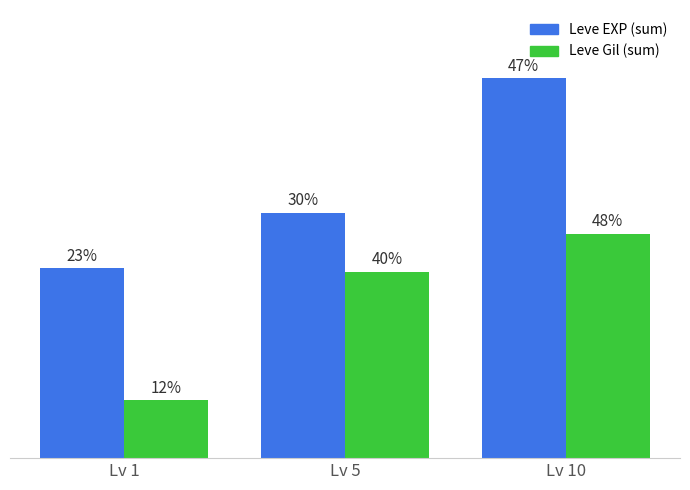

At which category is the sum across all series the highest?

Lv 10